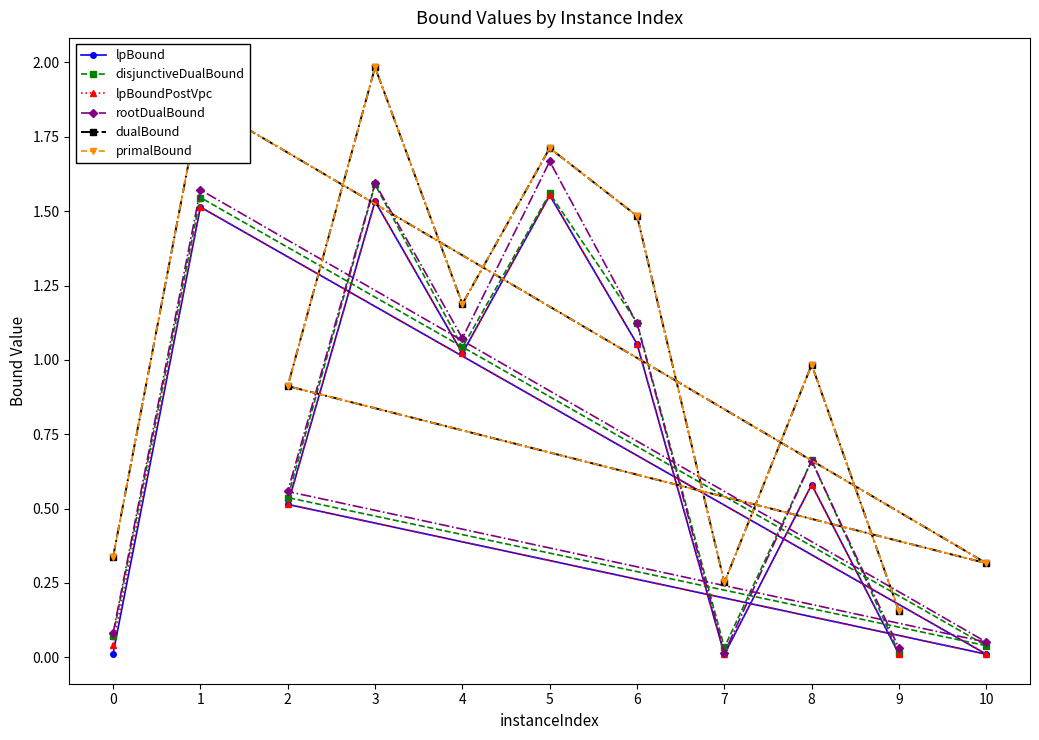

Where is the first local maximum for lpBound?

1